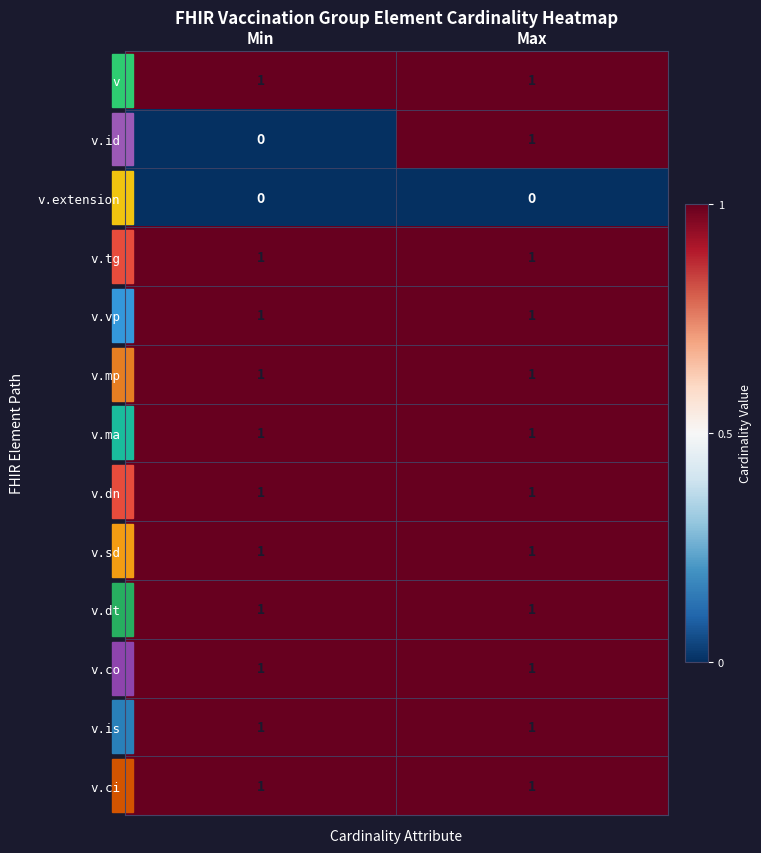

True or false: v.ci has a value of 1 at Max.

True